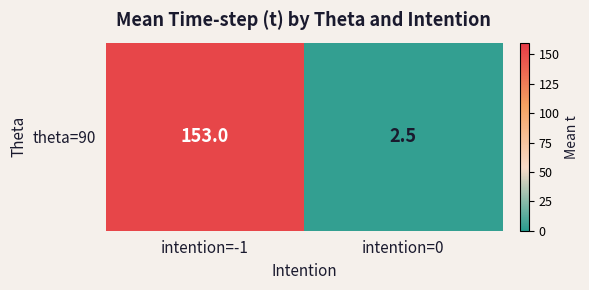

Rank the categories by value from highest to lowest.

intention=-1, intention=0